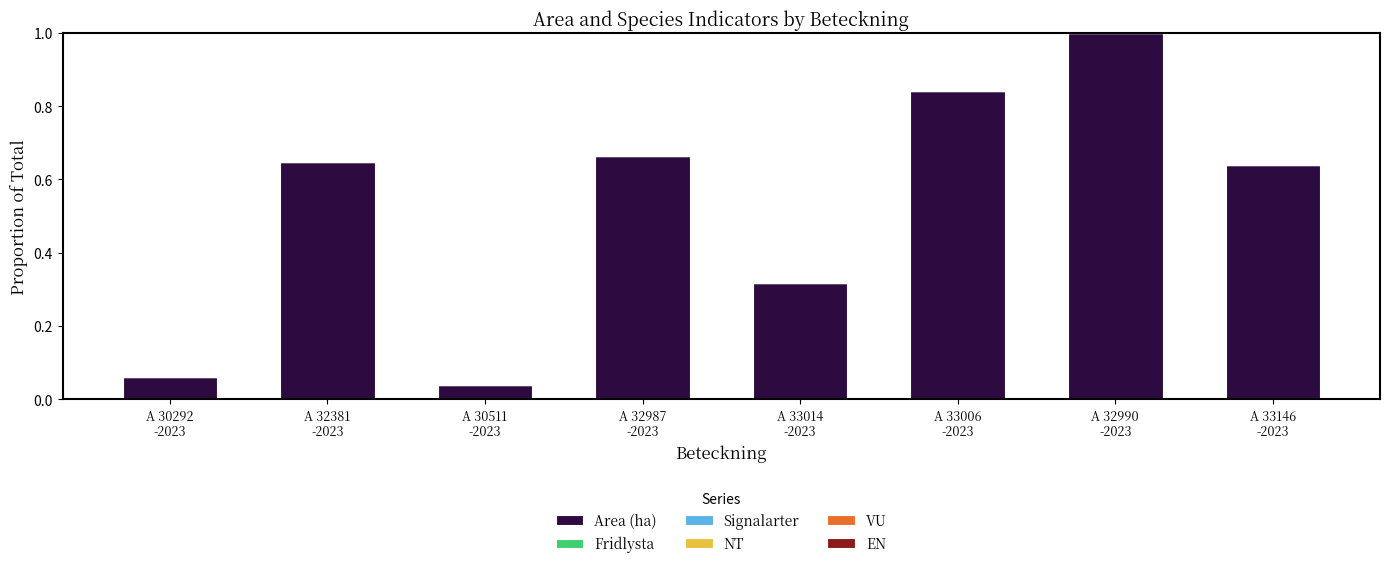

What is the greatest value displayed?

1.0